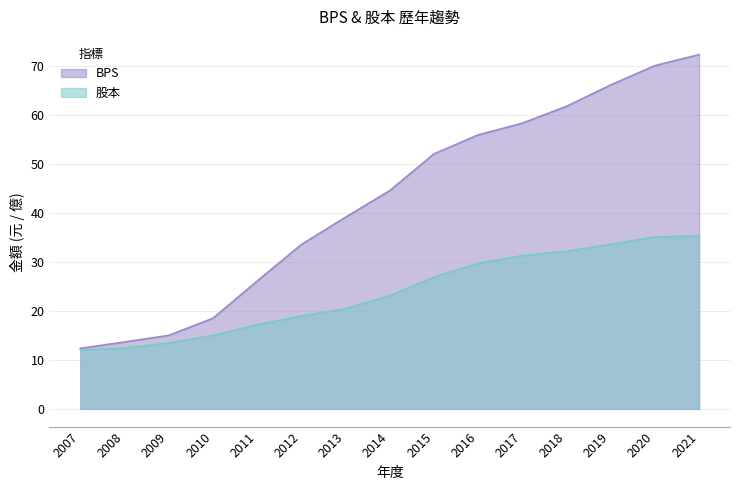

At which category does the chart reach its minimum across all series?

2007